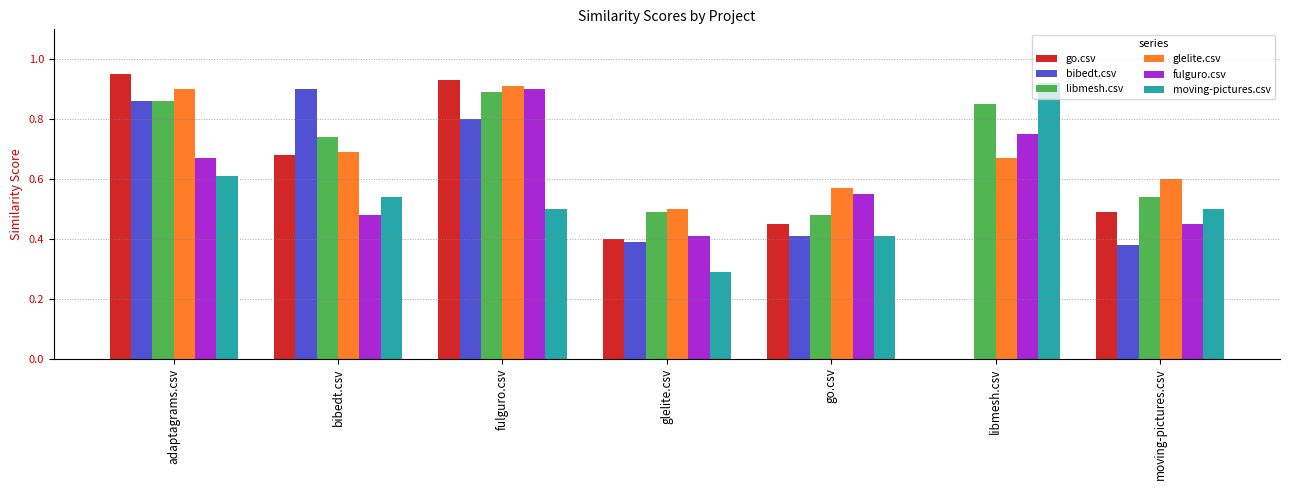

How many values in bibedt.csv are above zero?

6